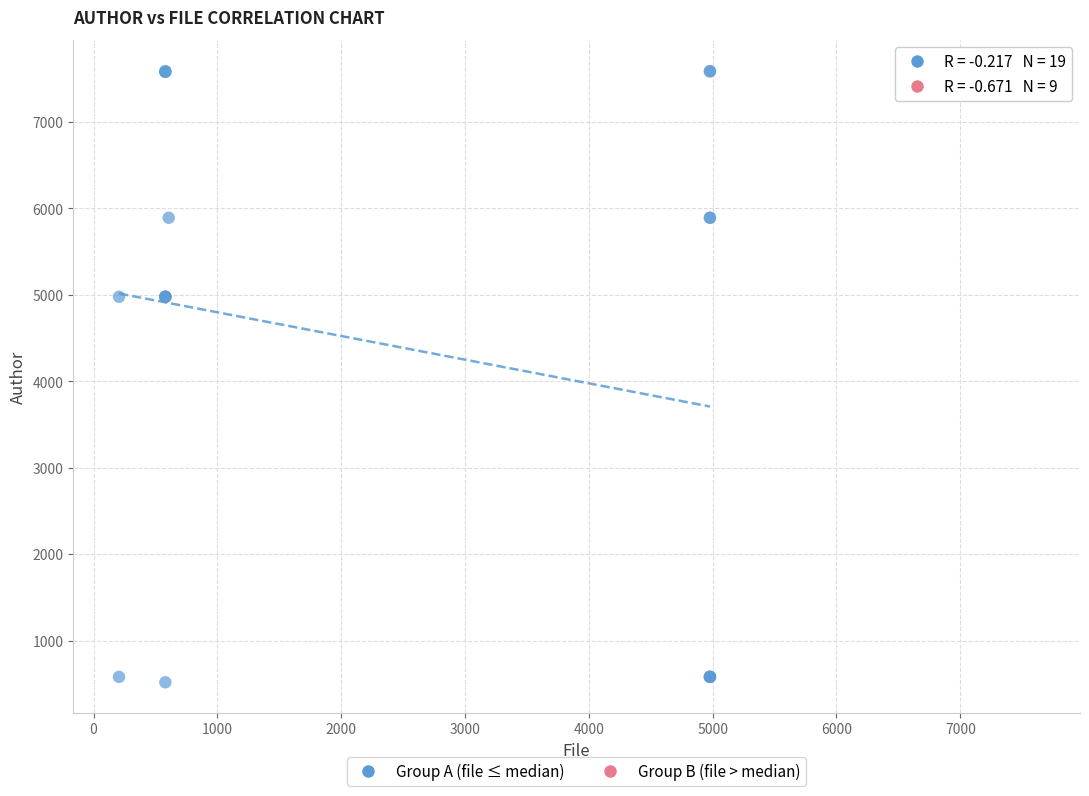

What are all the series names shown in the legend?

Group A (file ≤ median), Group B (file > median)